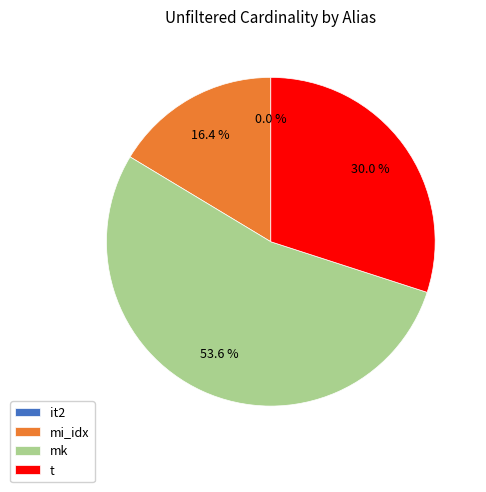

What is the largest slice in the pie chart?

mk